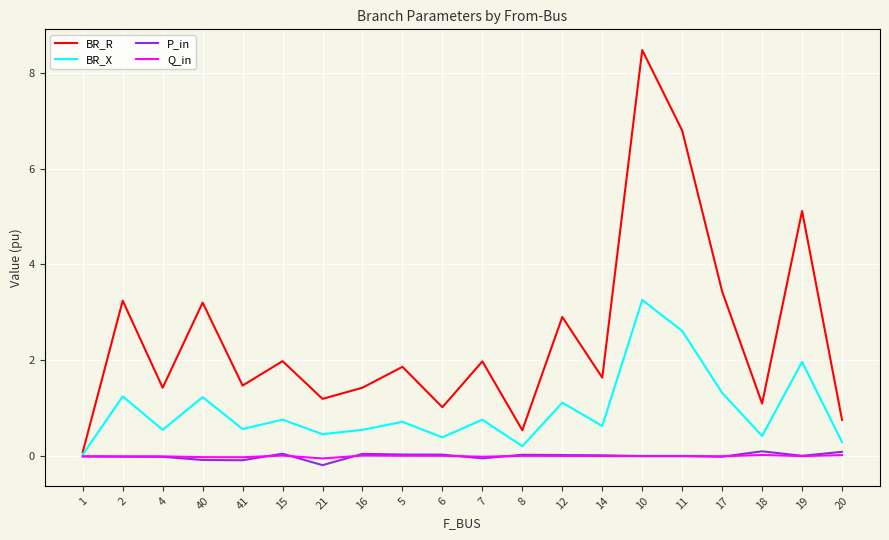

In BR_R, how many points are lower than both neighbors (excluding endpoints)?

7